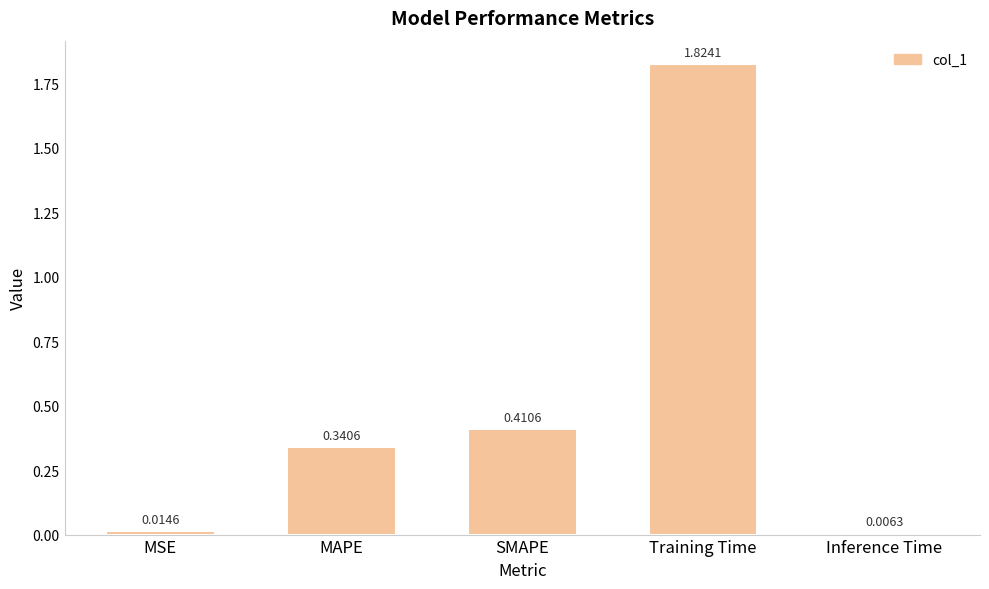

List the labels in order of value, largest first.

Training Time, SMAPE, MAPE, MSE, Inference Time